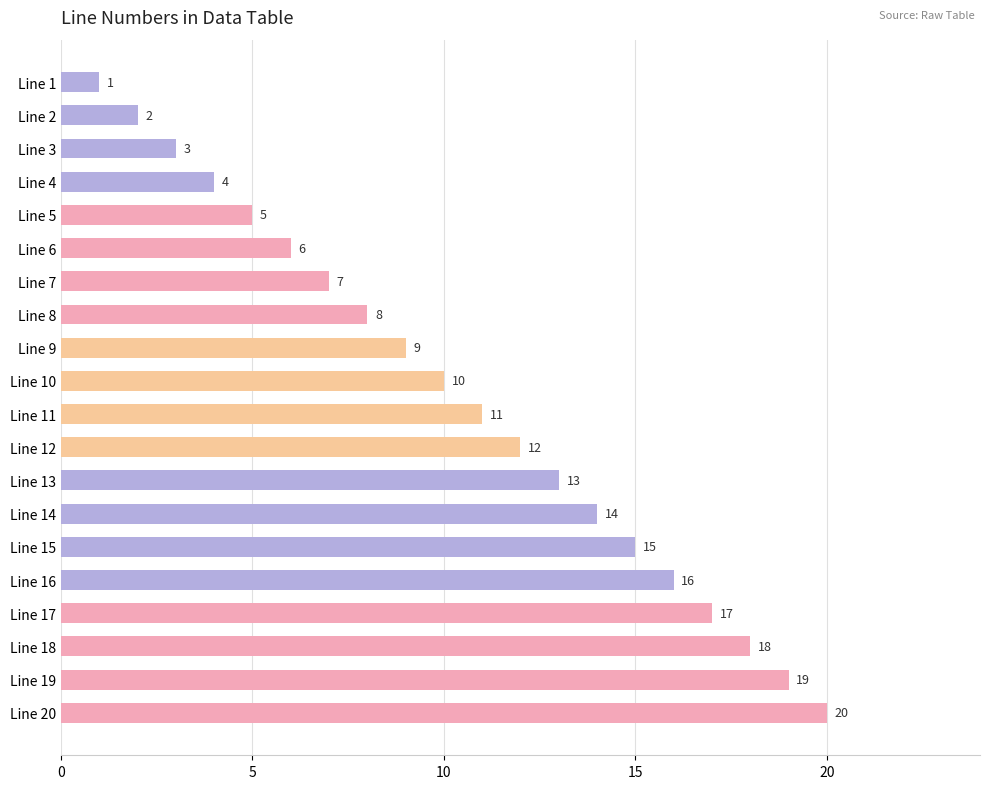

What is the smallest value displayed?

1